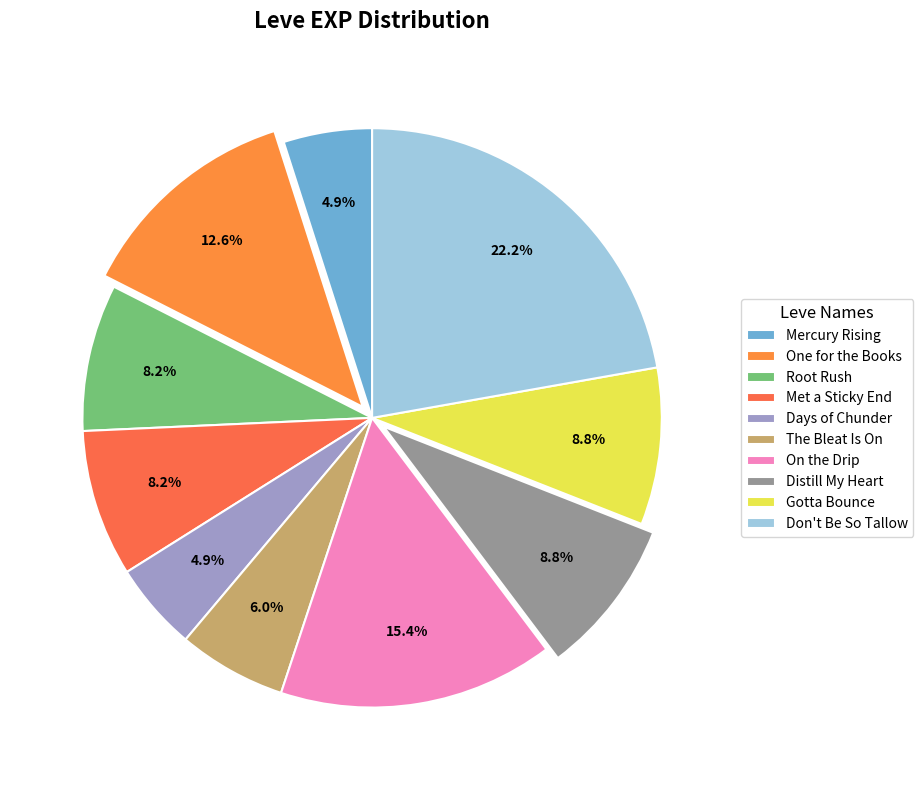

To the nearest percent, what portion does Distill My Heart represent?

9%